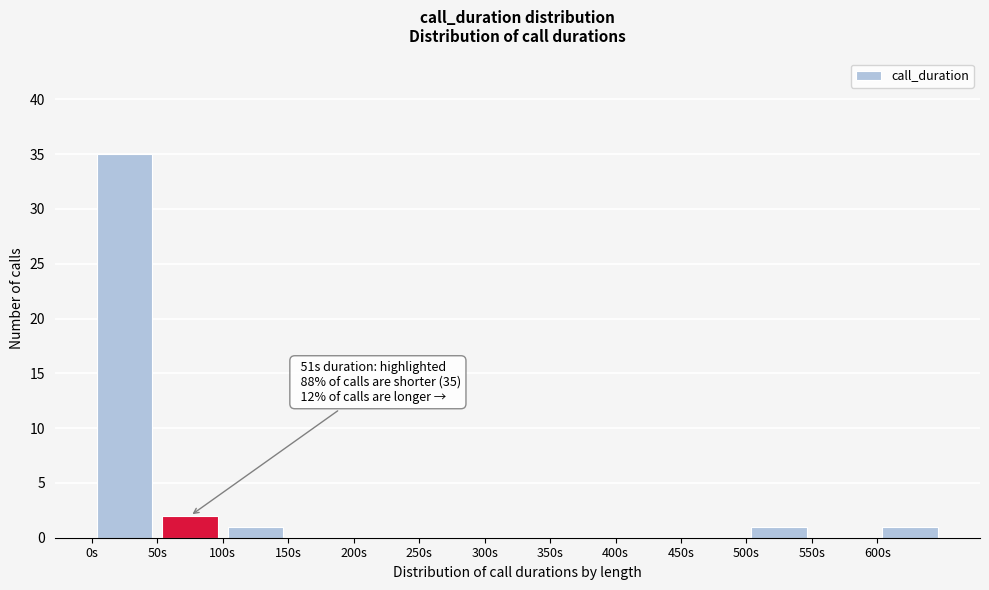

Over which range of the x-axis is the bar tallest?

0 to 50